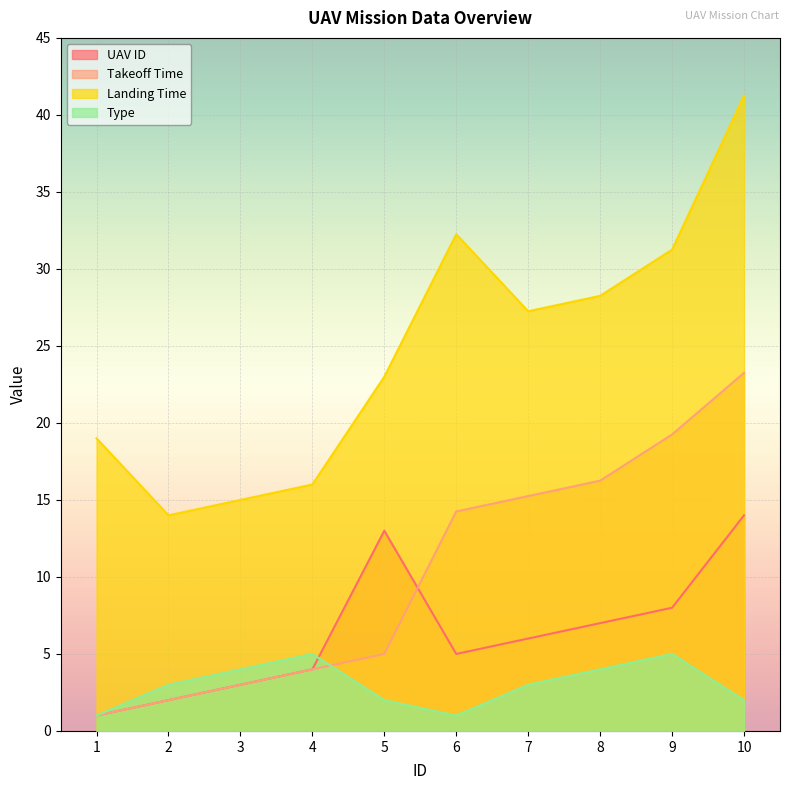

Where do UAV ID and Takeoff Time first cross each other?

5 and 6